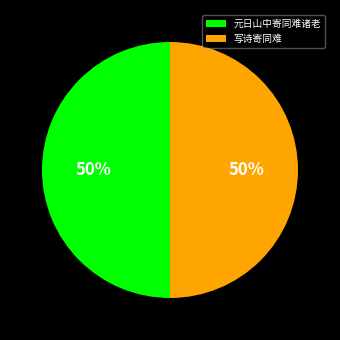

Is the sum of 元日山中寄同难诸老 and 写诗寄同难 greater than half?

Yes